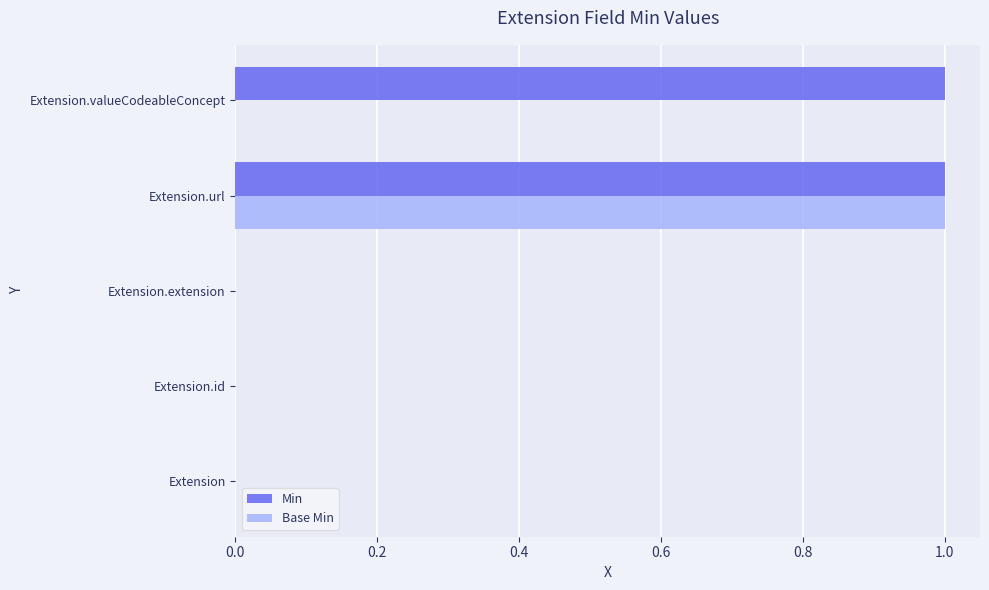

At which category is the sum across all series the highest?

Extension.url